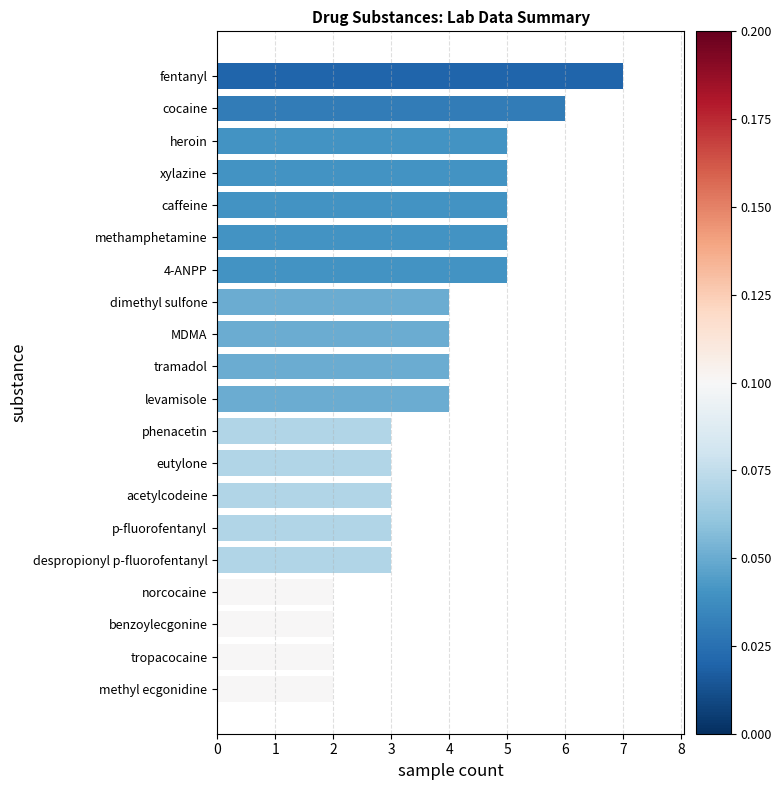

The value at levamisole is 1. True or false?

False